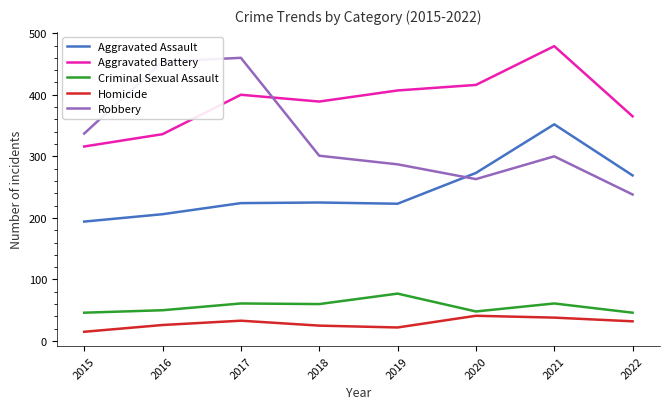

True or false: Robbery has a value of 198 at 2019.

False